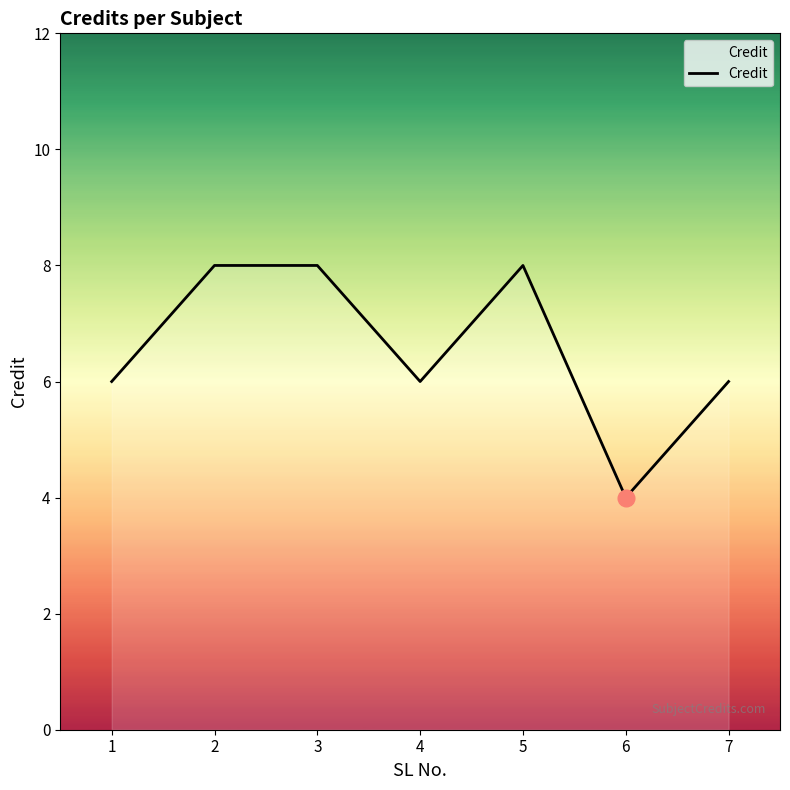

True or false: the data has more than 2 interior local peaks.

False